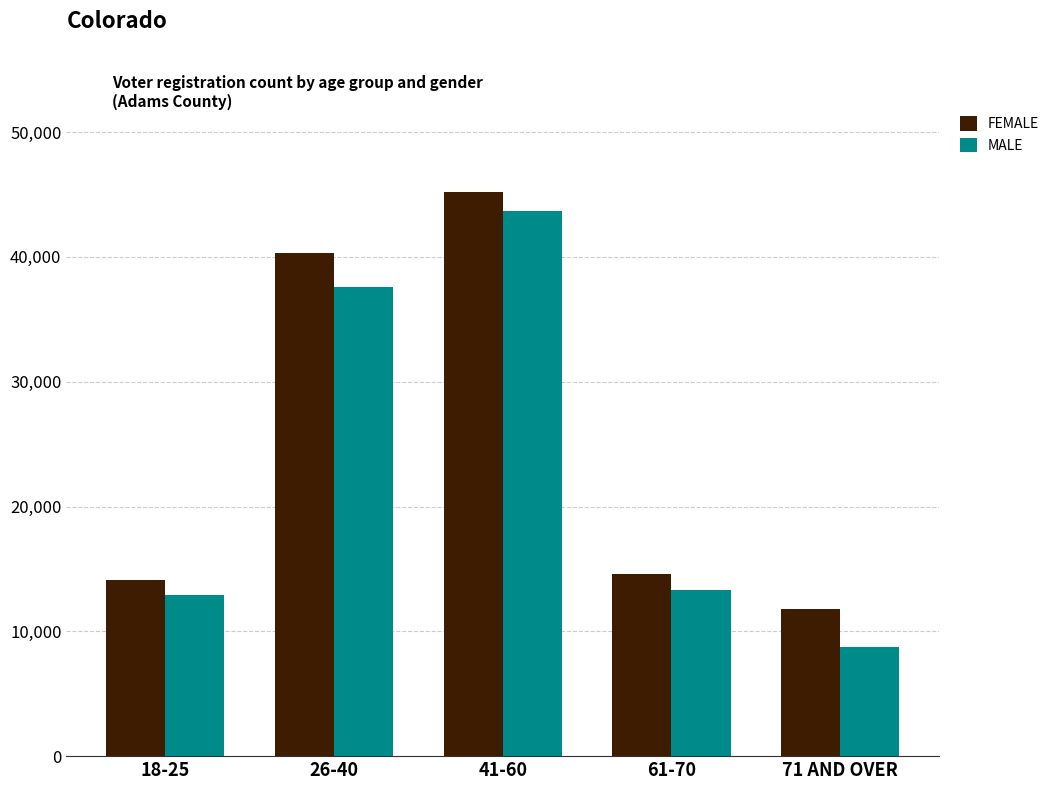

What is the difference between the highest and lowest values at 18-25?

1242